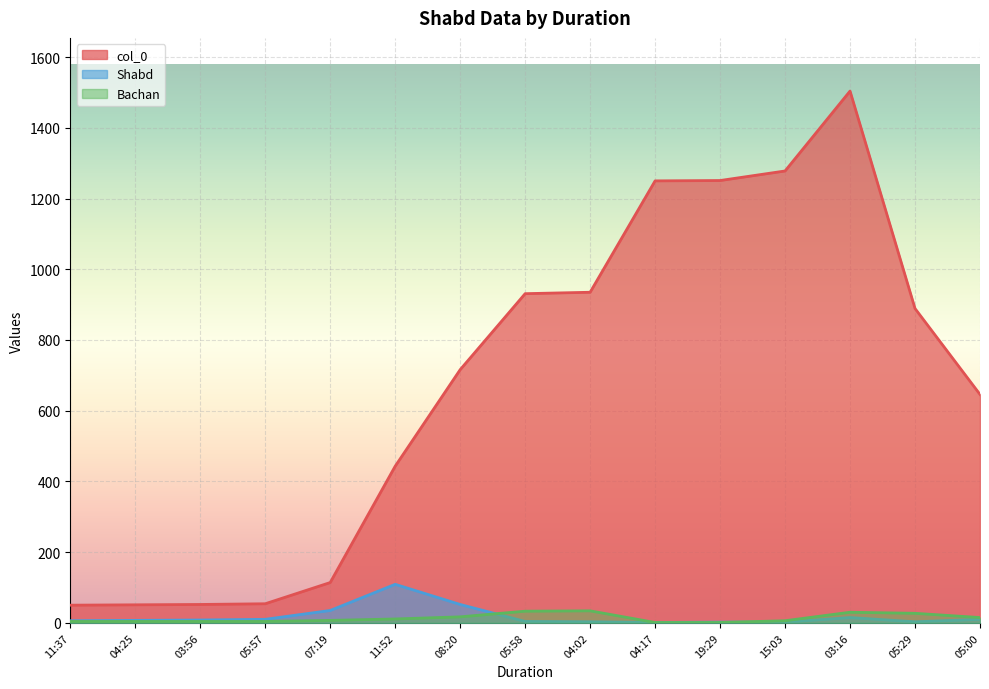

What is the smallest value displayed?

1